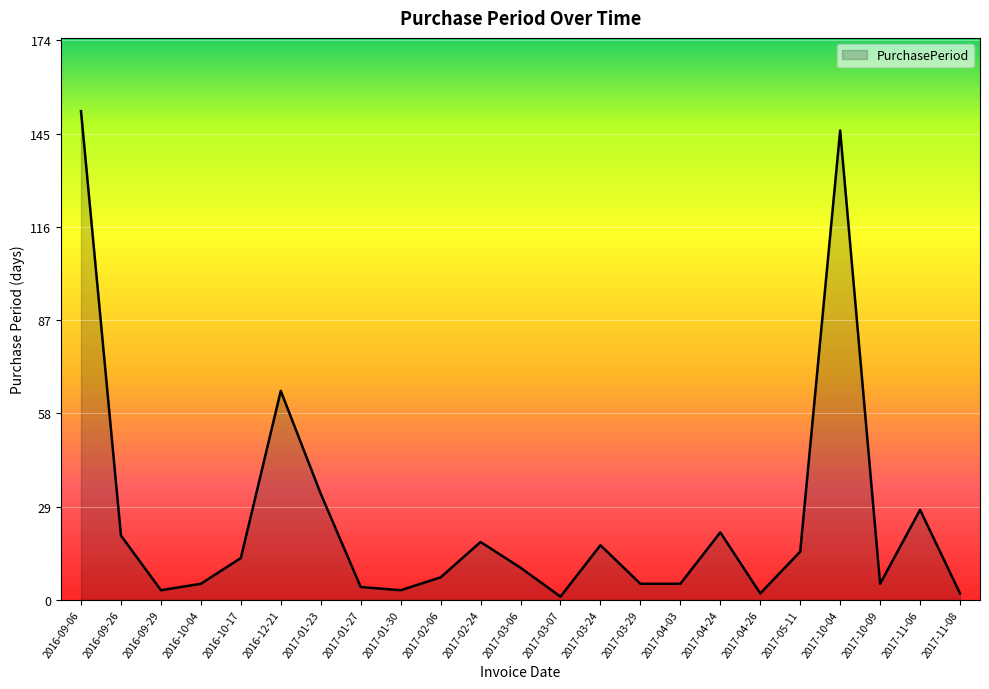

At which label is the value closest to 76?

2016-12-21